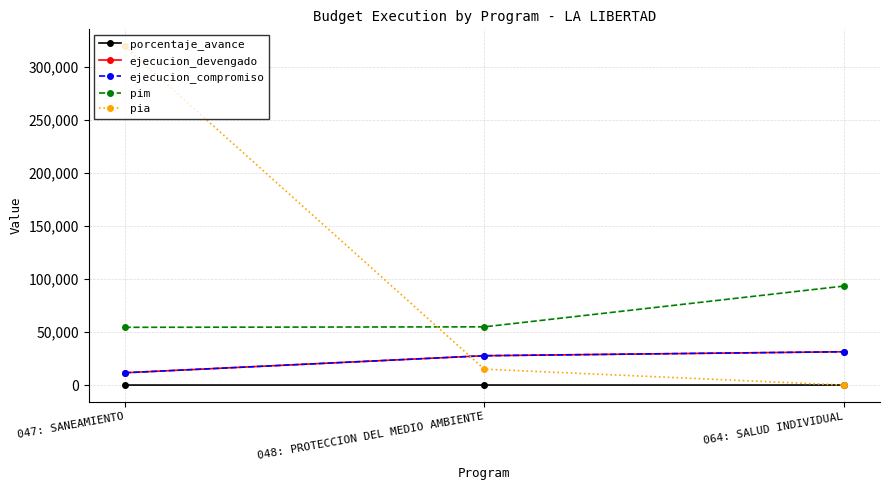

Is this an area chart (filled region under the line)?

No